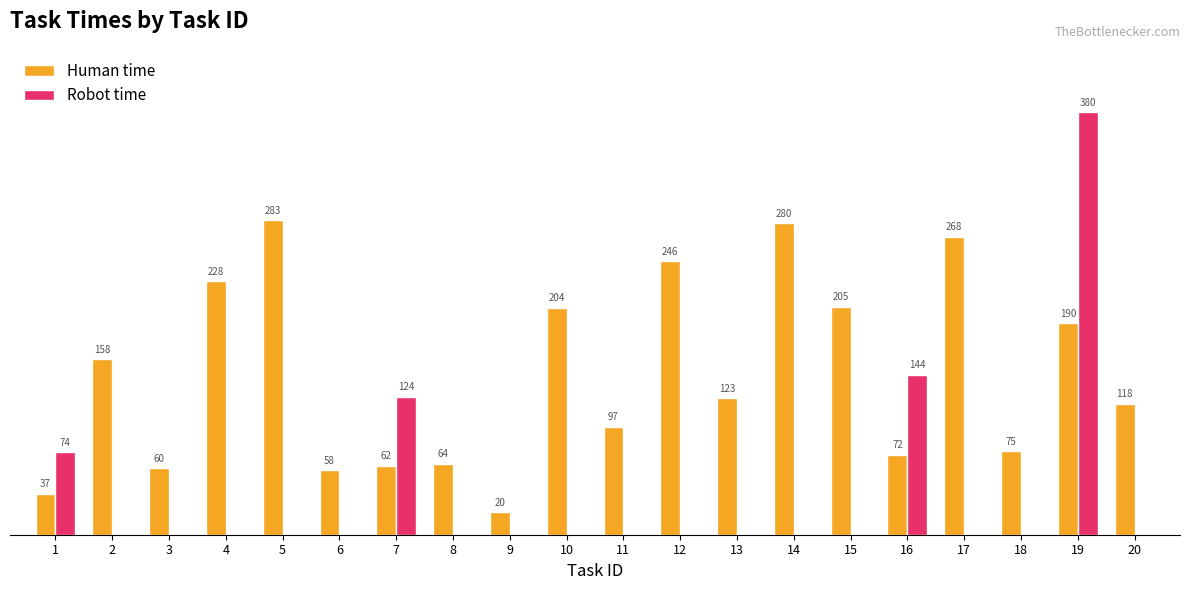

Is the value of Robot time at 7 greater than the value of Human time at 17?

No